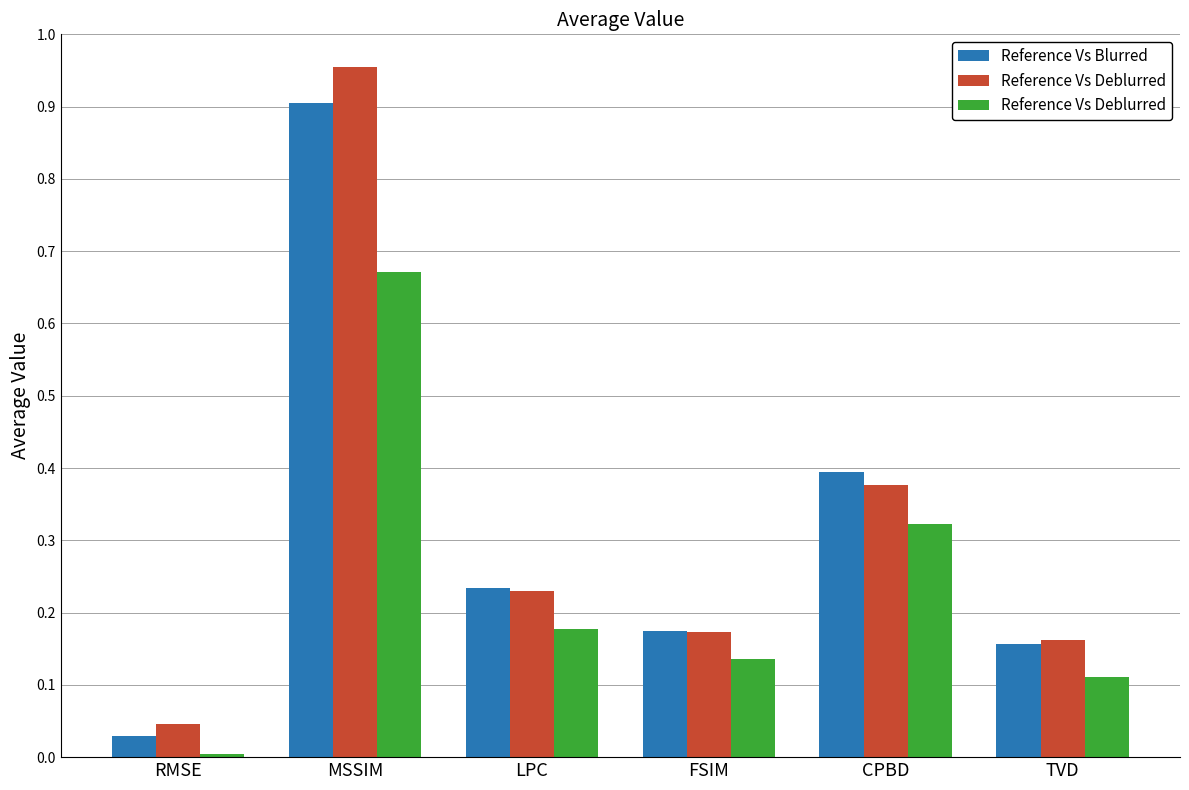

What is the difference between the second highest and minimum values in the Reference Vs Blurred series?

0.4